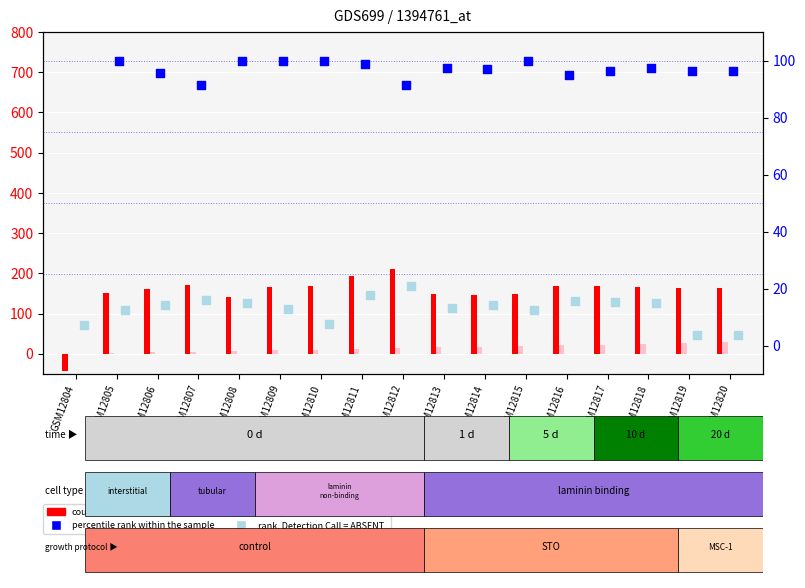

At which category is the sum across all series the highest?

GSM12812